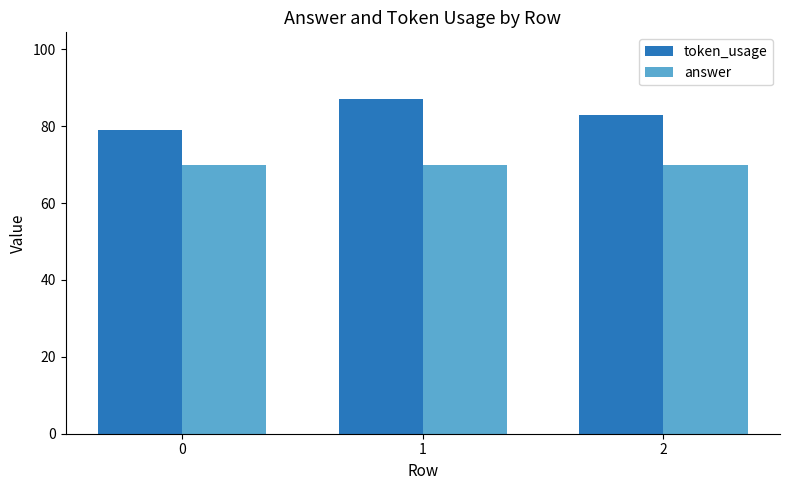

What is the difference between the highest and lowest values at 1?

17